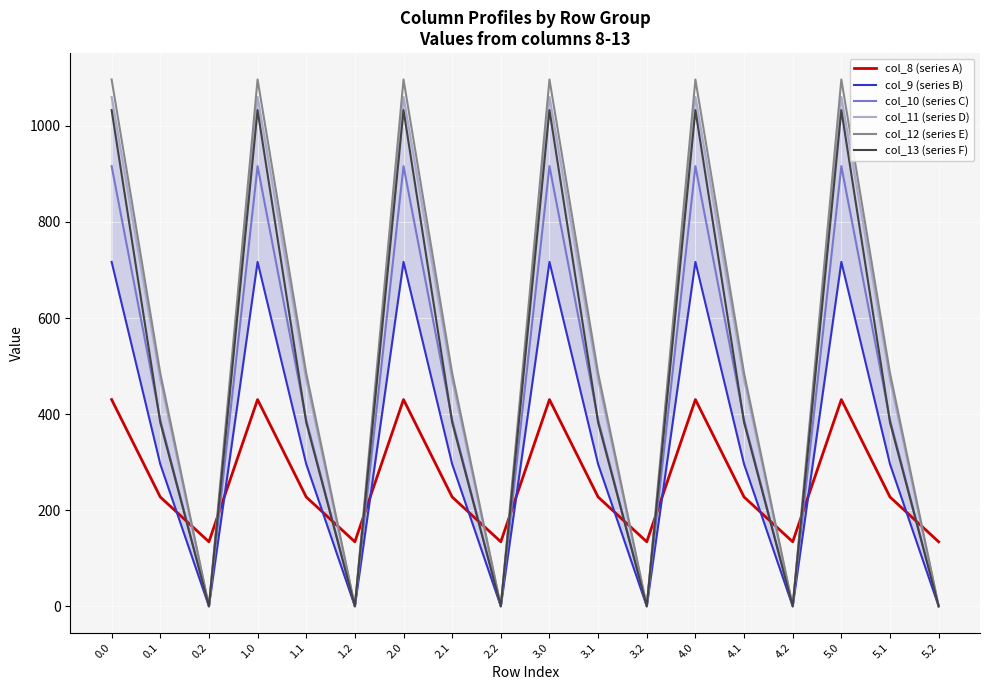

How many interior local valleys does the col_12 (series E) series have?

5